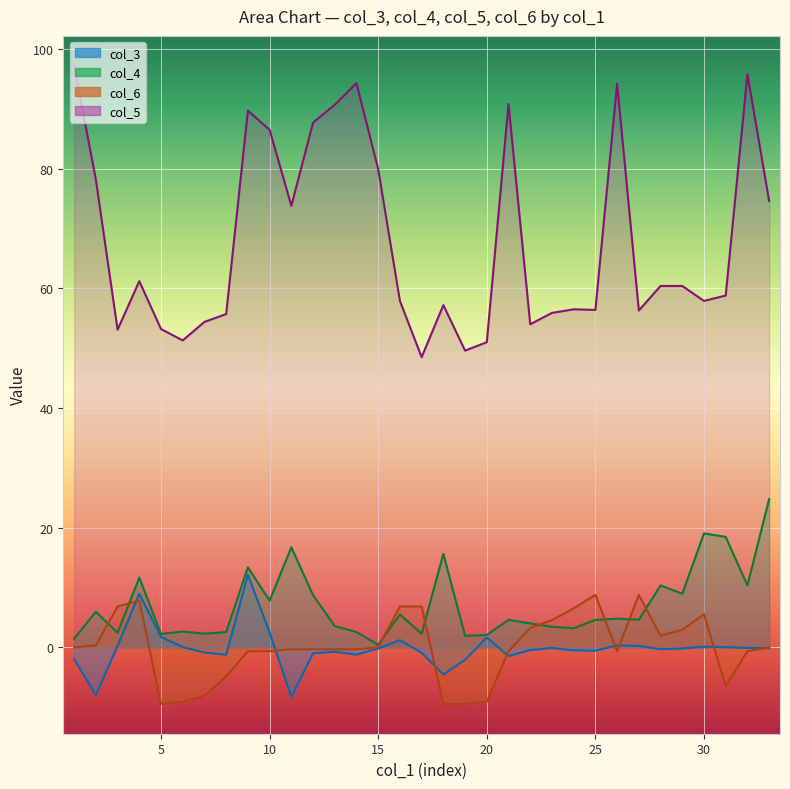

What is the difference between the maximum and minimum values in the col_6 series?

18.2